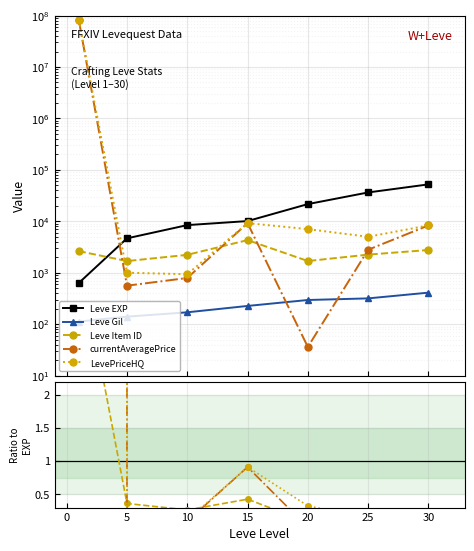

The value of Leve Item ID at 25 is 0.1. True or false?

False